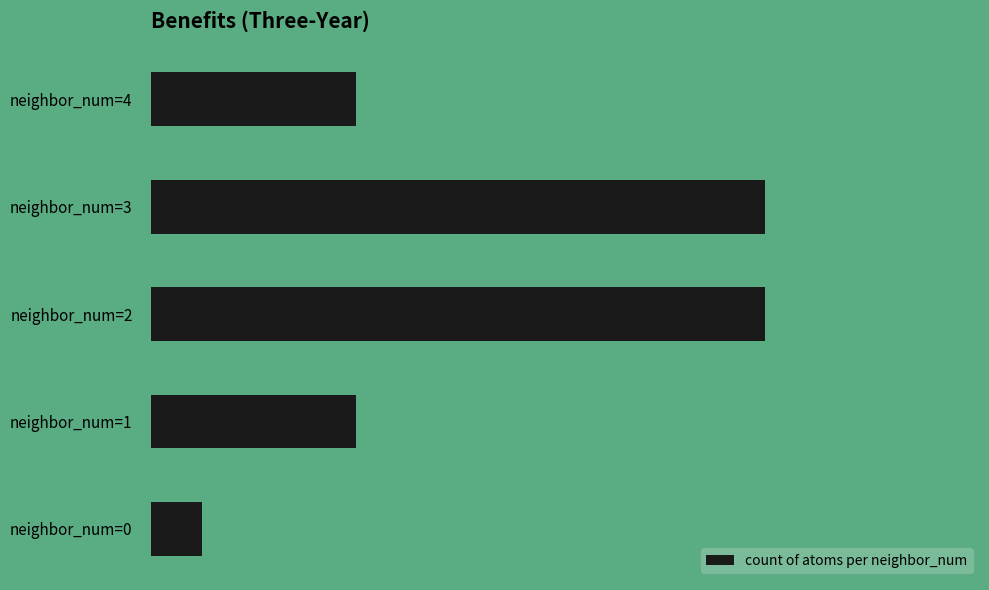

Does the chart contain any negative values?

No